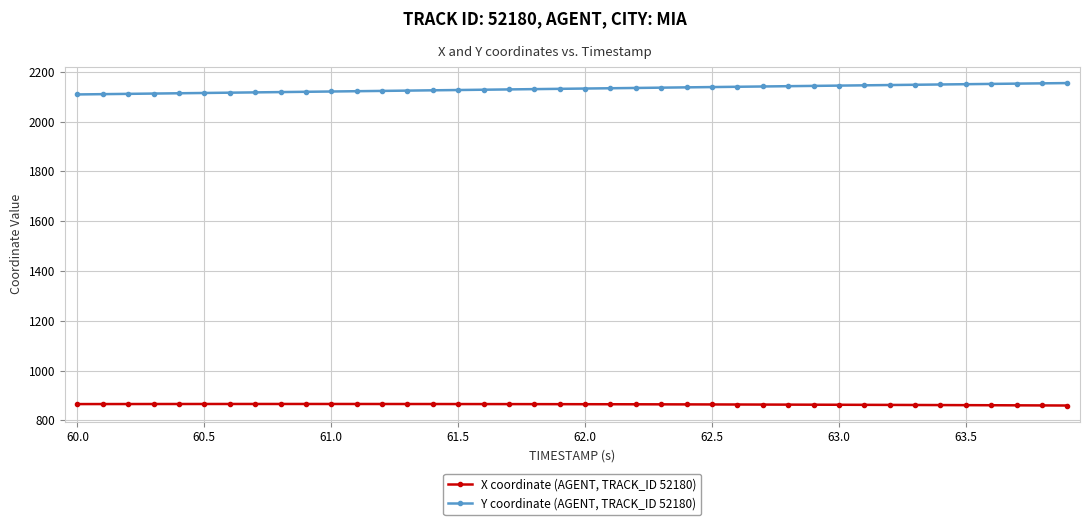

Count the number of categories in the chart.

40